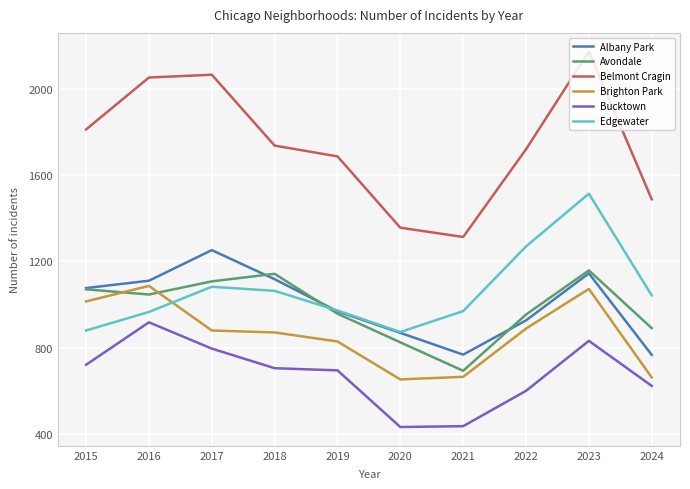

Which category has the highest value in the Albany Park series?

2017